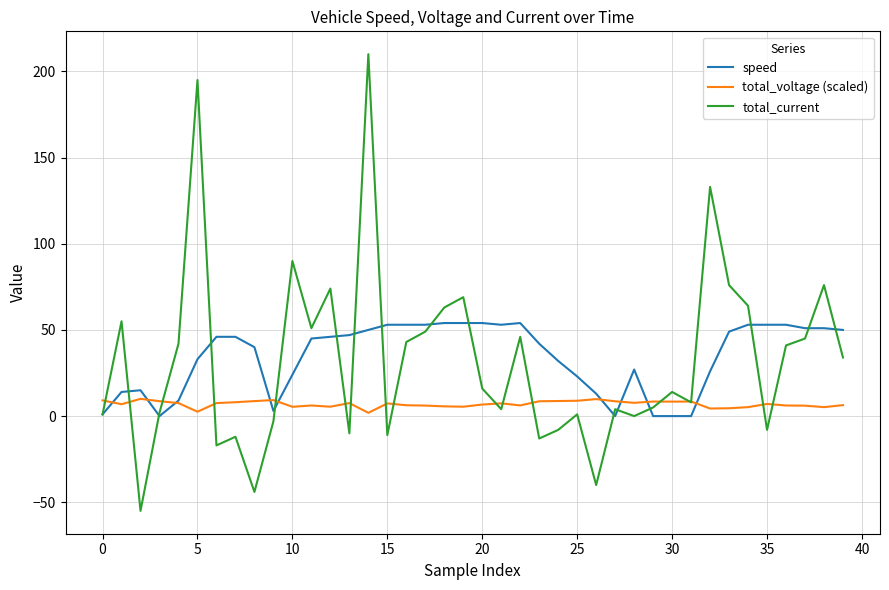

List the series in order of their peak value, highest first.

total_current, speed, total_voltage (scaled)